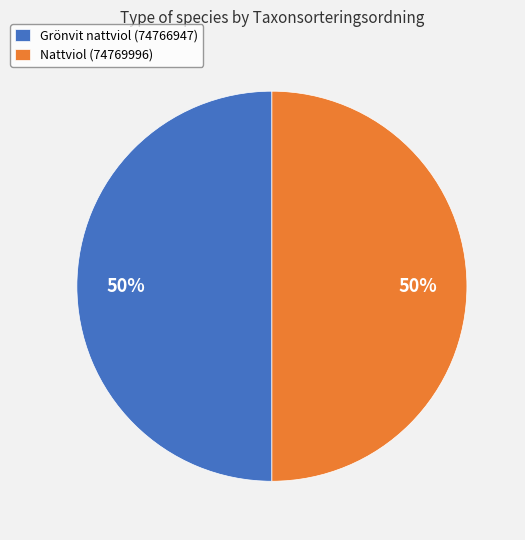

To the nearest percent, what portion does Grönvit nattviol (74766947) represent?

50%